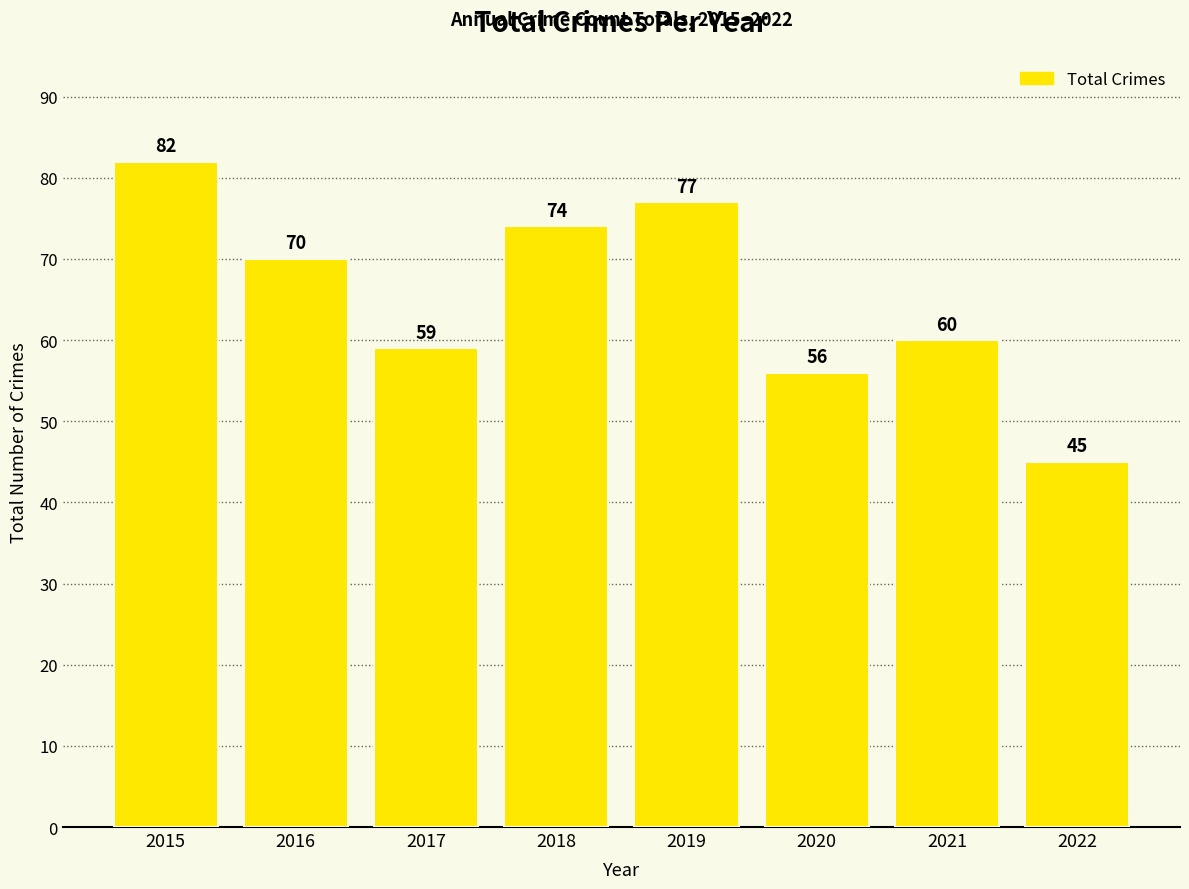

What is the value of the 6th bar from the left?

56